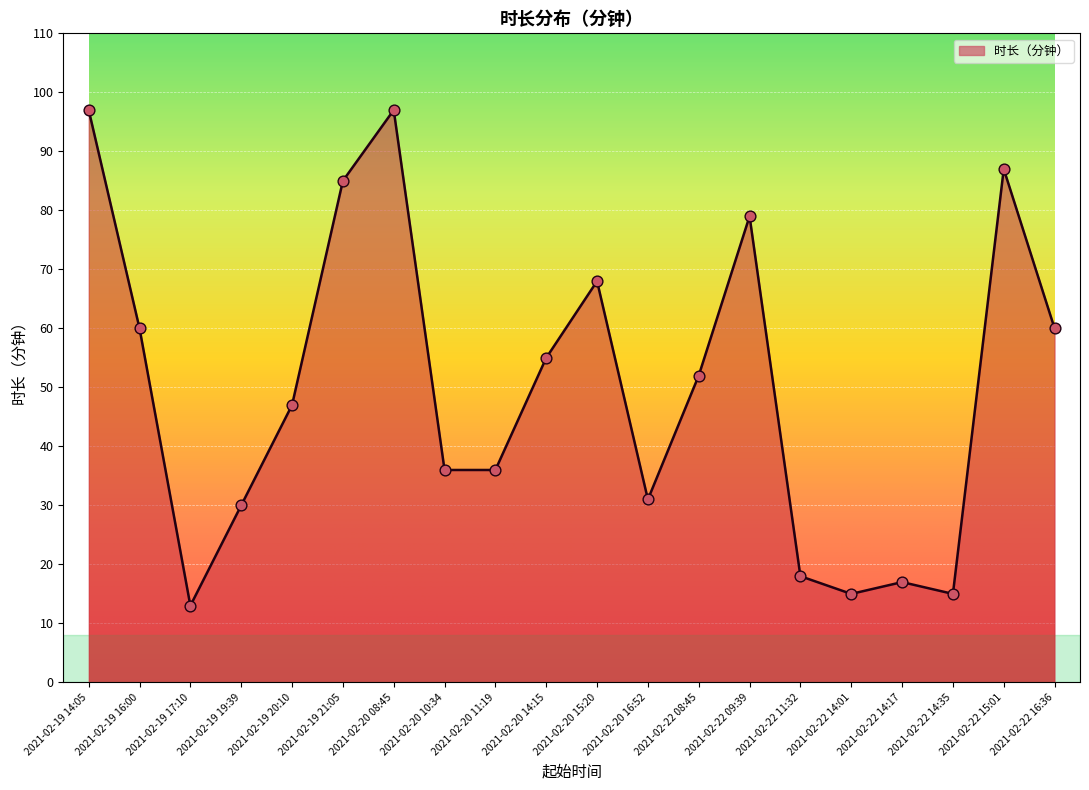

What is the change in value from 2021-02-20 10:34 to 2021-02-22 14:35?

-21